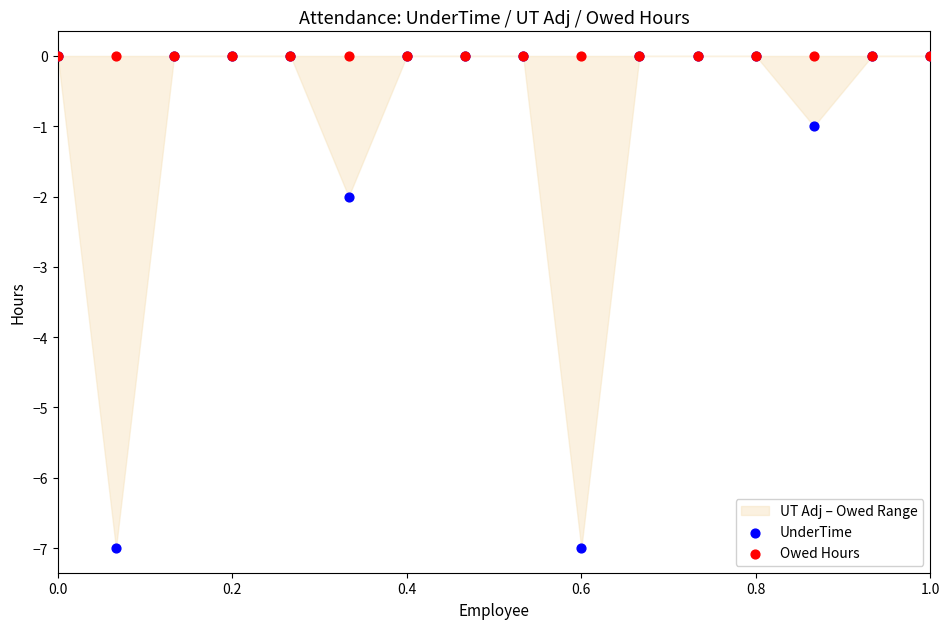

Which series reaches the maximum Y coordinate?

UnderTime